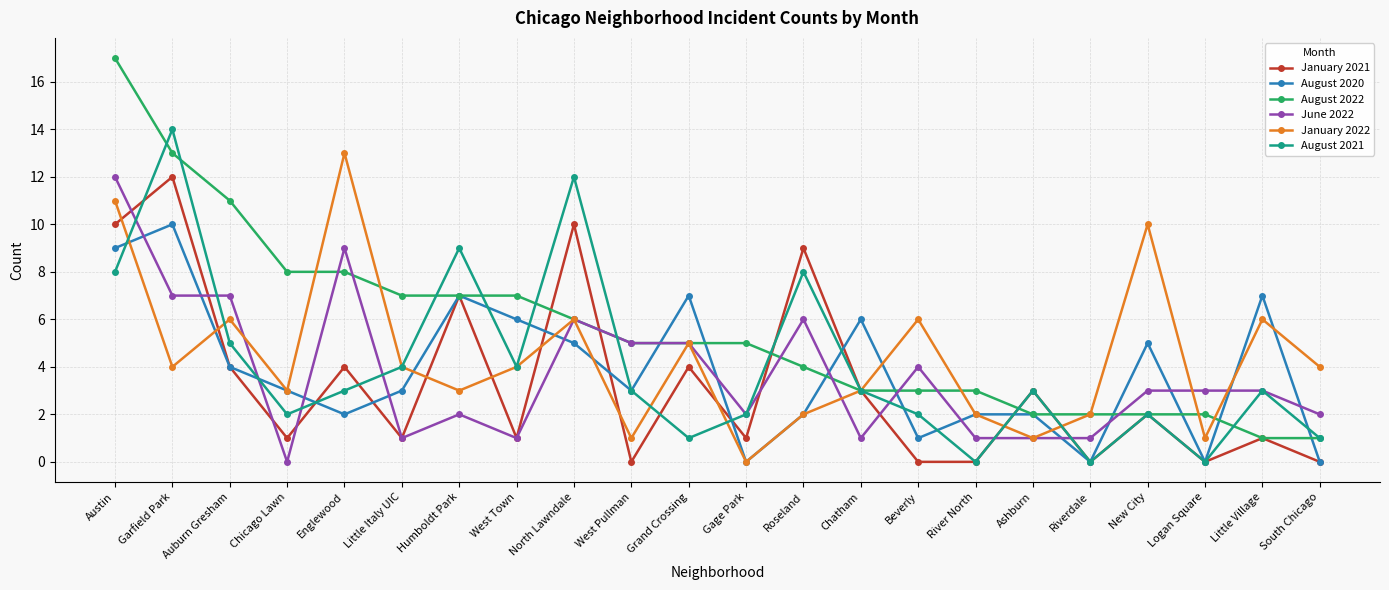

Which series has the widest spread of values?

August 2022